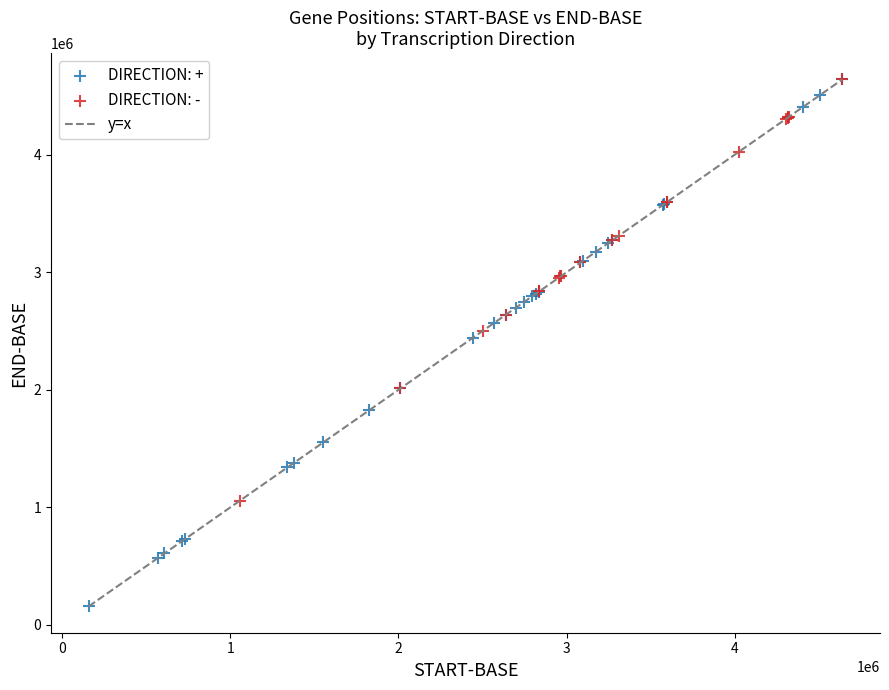

Which series has the largest Y range (max minus min)?

DIRECTION: +